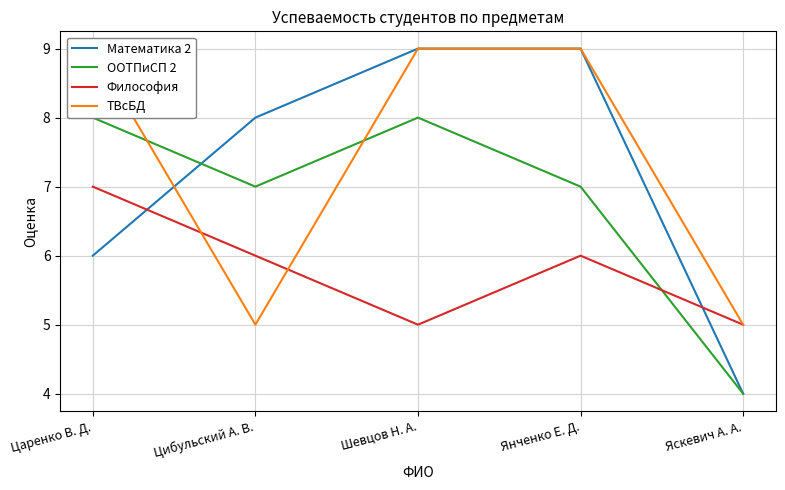

At which label is ООТПиСП 2 closest to 6?

Цибульский А. В.